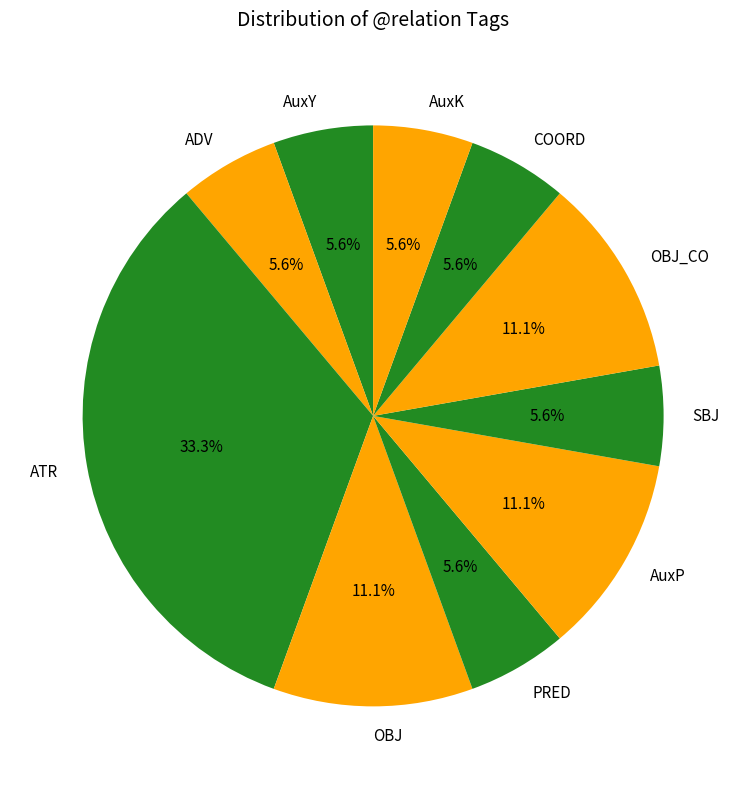

Is the sum of OBJ_CO and OBJ greater than half?

No